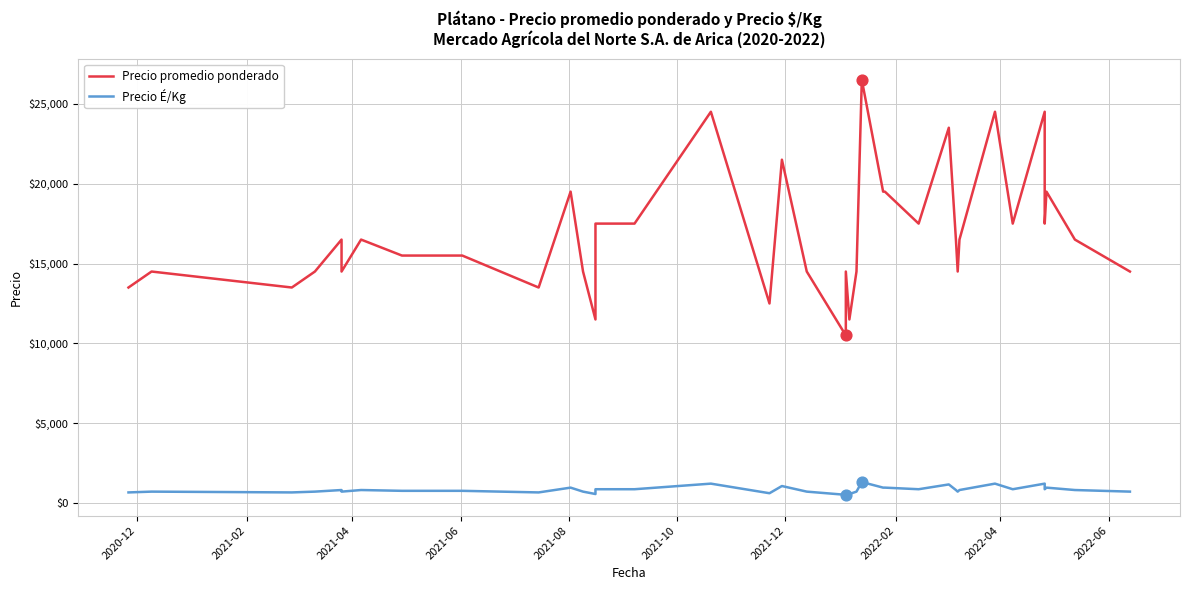

At how many categories does at least one series exceed 16254?

21